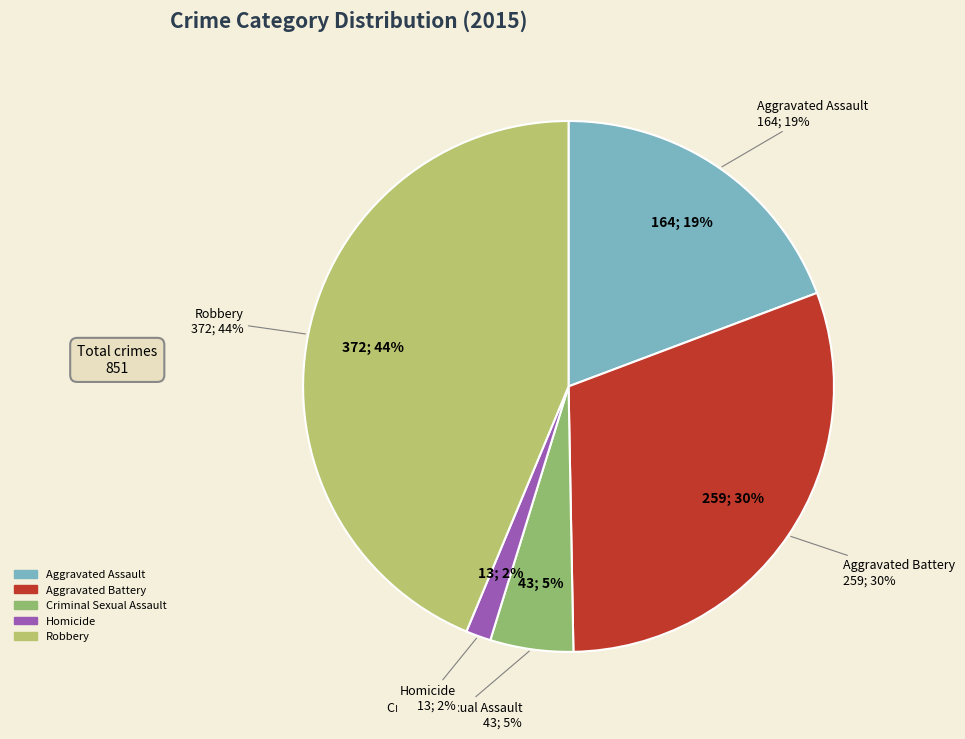

How many segments does this pie chart have?

5